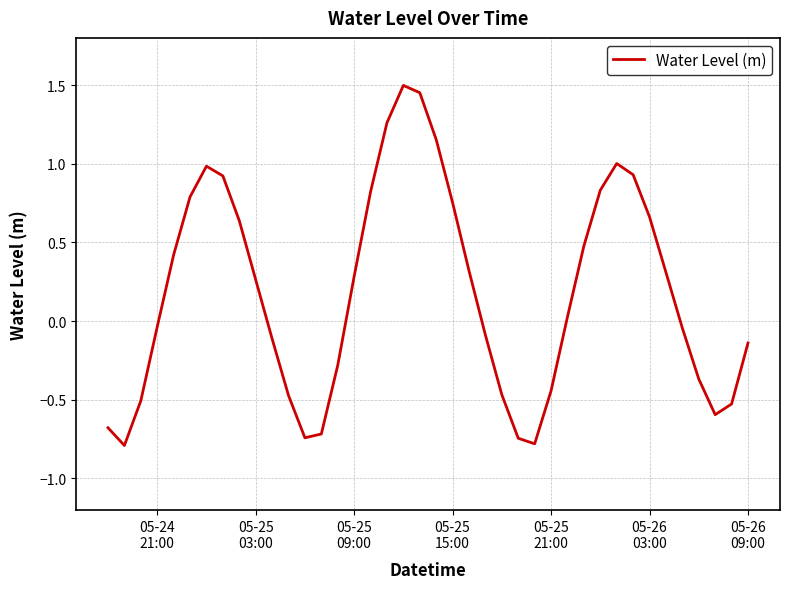

What is the difference between the maximum and minimum values?

2.3